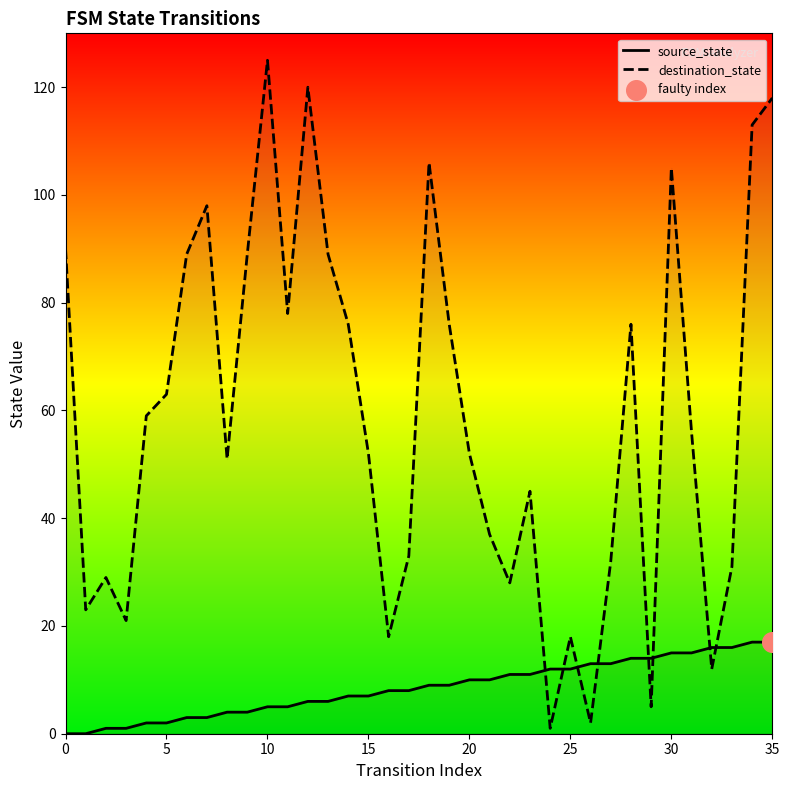

What are all the series names shown in the legend?

source_state, destination_state